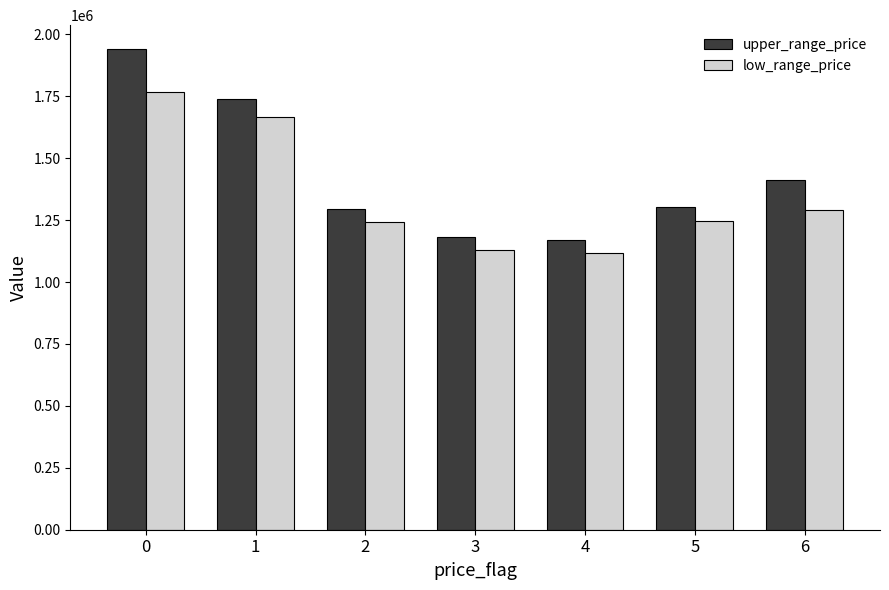

How many data points in upper_range_price are less than 1301478?

3